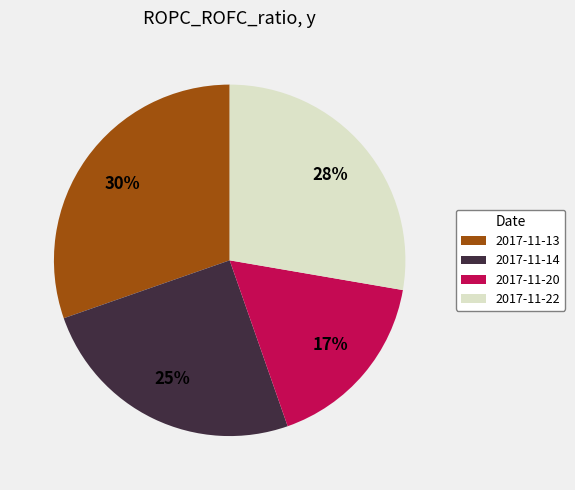

How many slices are in this pie chart?

4